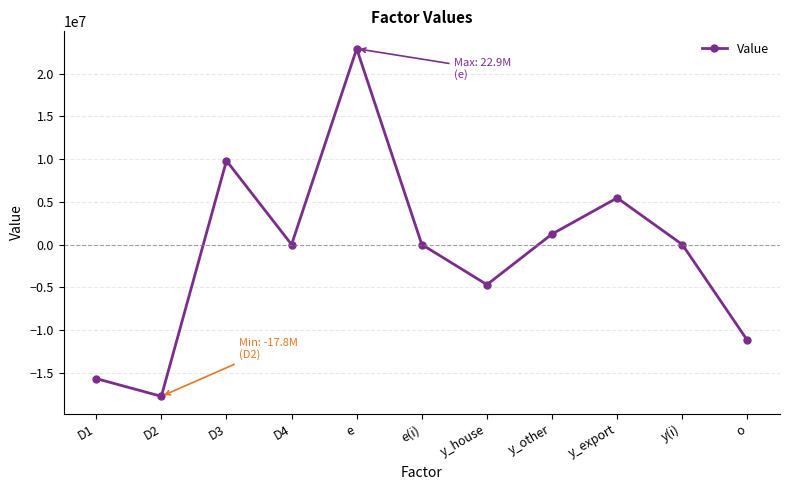

How many points are lower than both their immediate neighbors (excluding endpoints)?

3